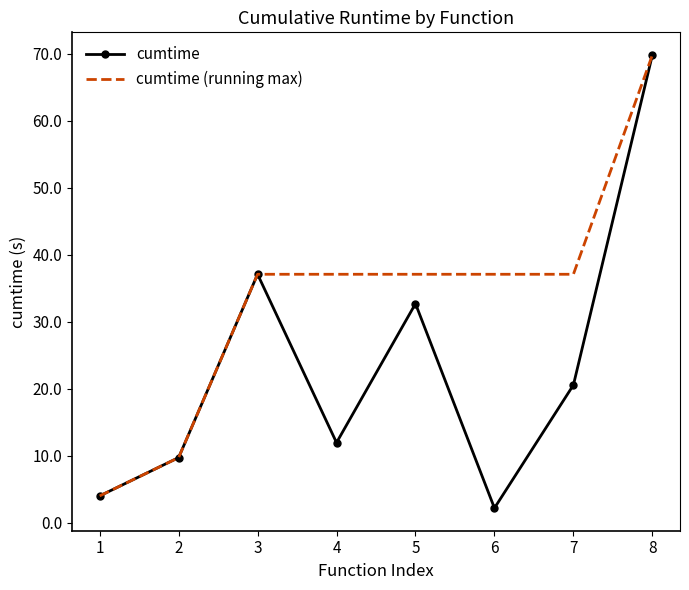

At which category is the sum across all series the highest?

8